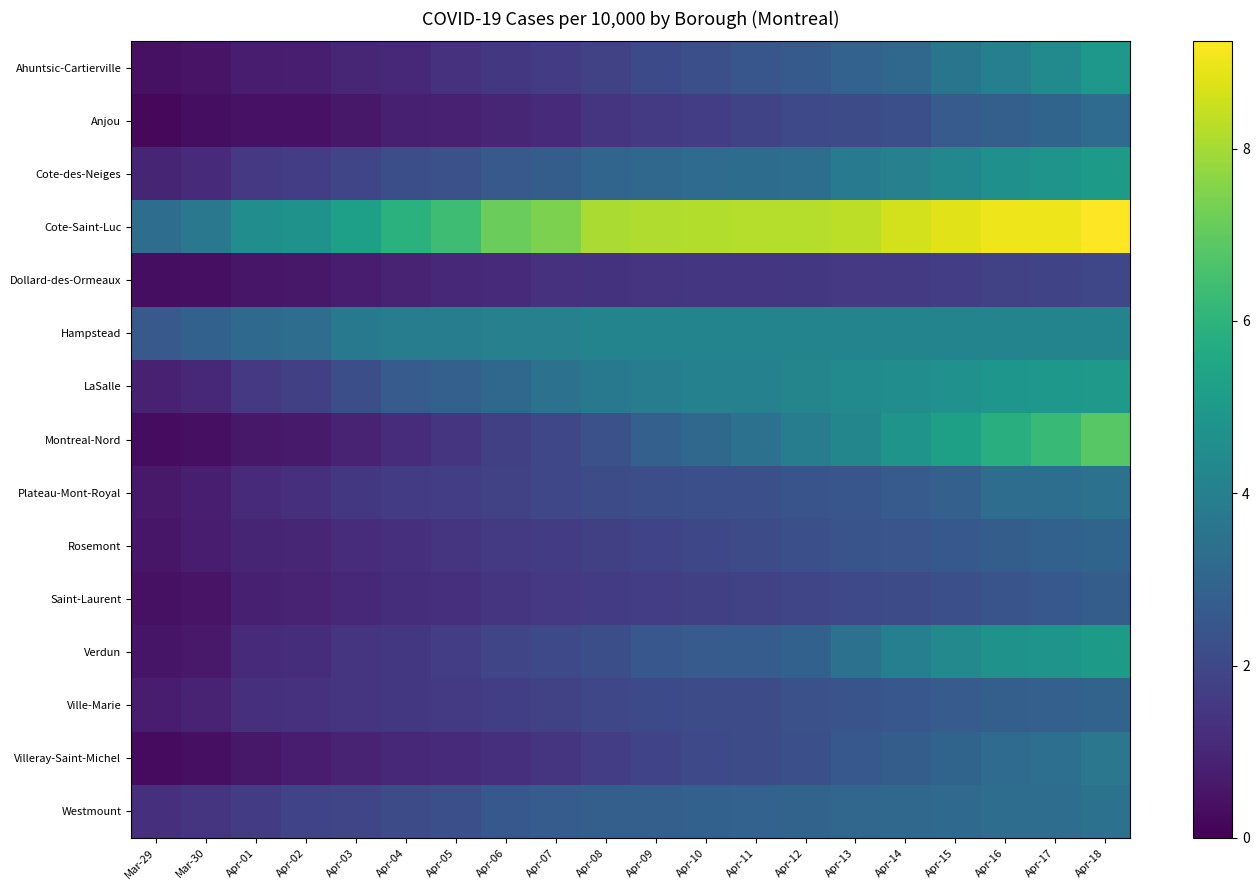

Rank the series by their maximum value, from highest to lowest.

Cote-Saint-Luc, Montreal-Nord, Verdun, Cote-des-Neiges, LaSalle, Ahuntsic-Cartierville, Hampstead, Villeray-Saint-Michel, Plateau-Mont-Royal, Westmount, Anjou, Rosemont, Ville-Marie, Saint-Laurent, Dollard-des-Ormeaux